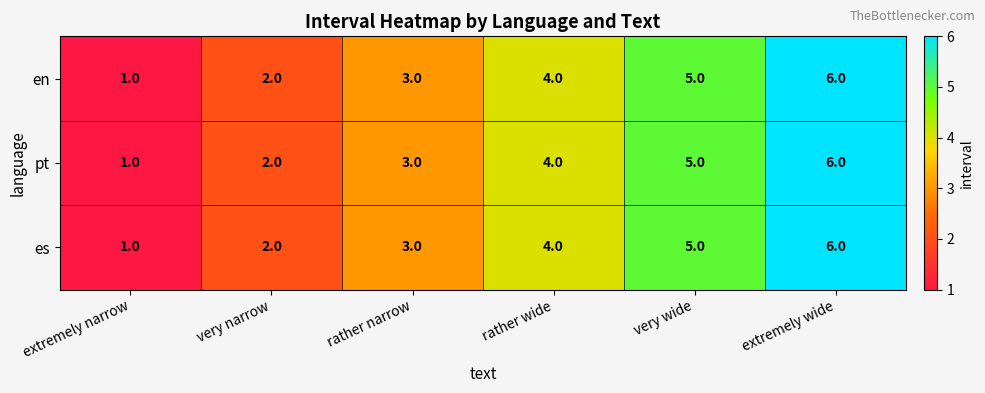

What is the smallest value displayed?

1